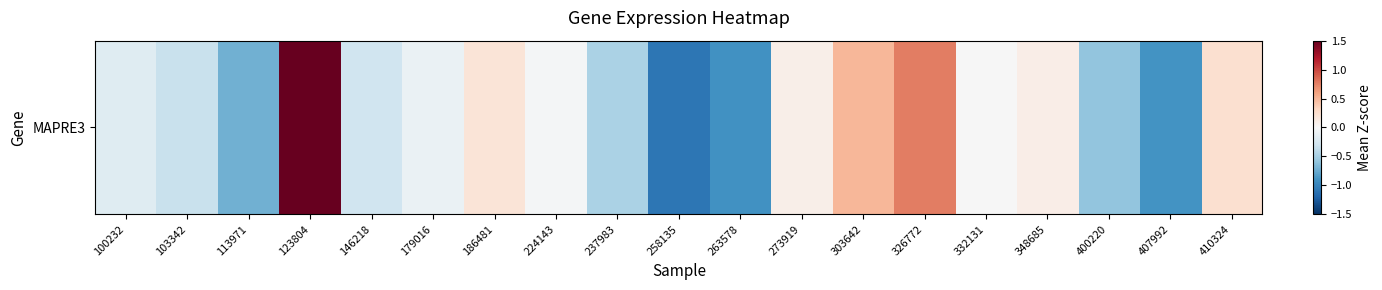

Which has a higher value, 410324 or 224143?

410324